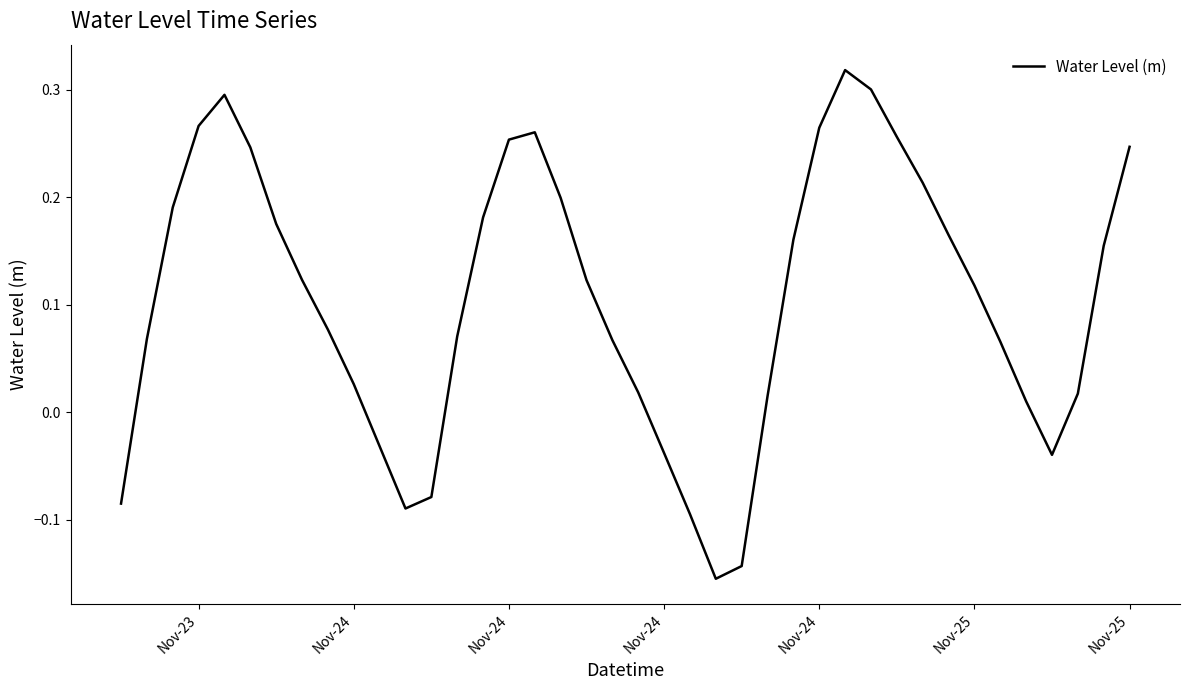

What is the maximum value shown in the chart?

0.3